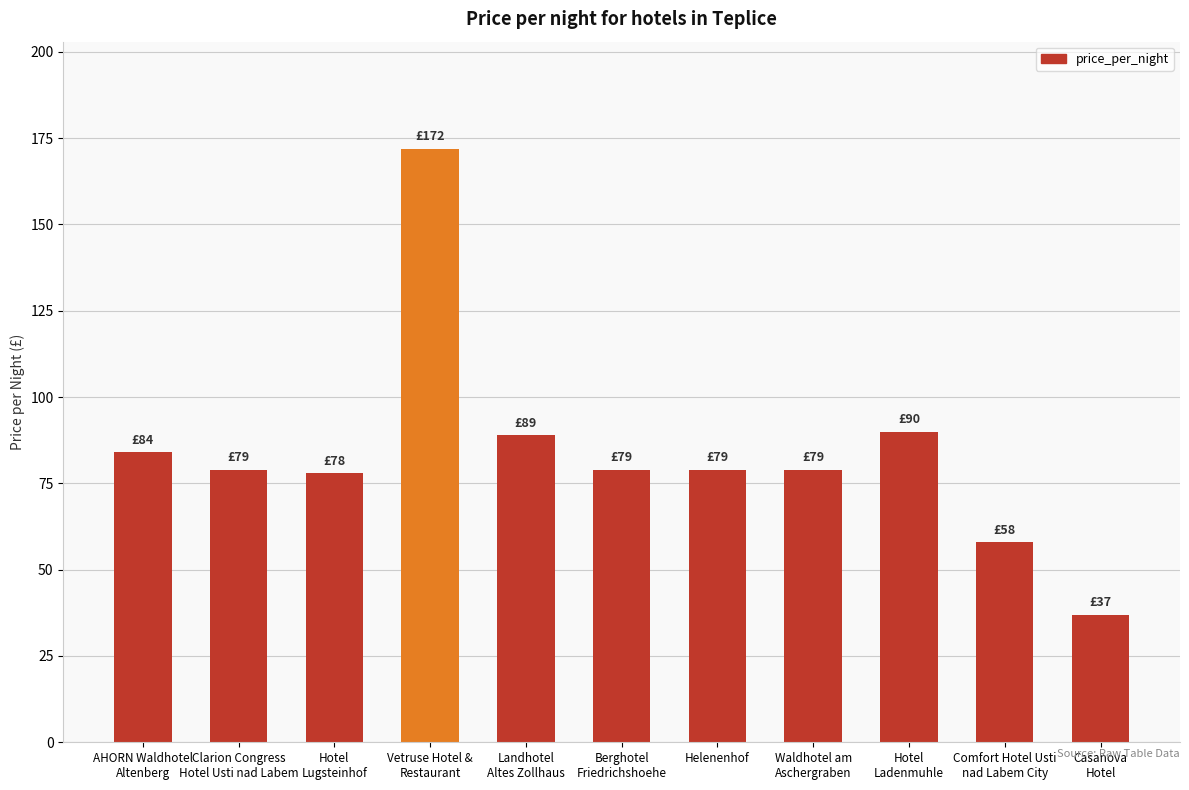

Are the bars grouped side by side (vs. stacked)?

No